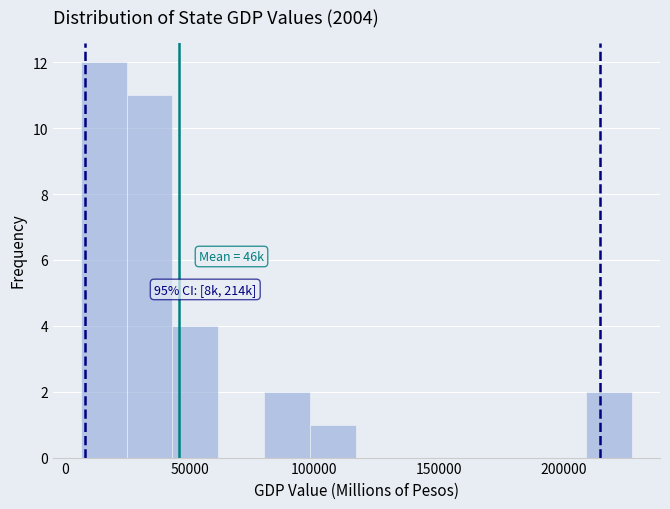

Around what value on the x-axis is the tallest bar? Give the approximate position of its centre, as read against the axis.

15000